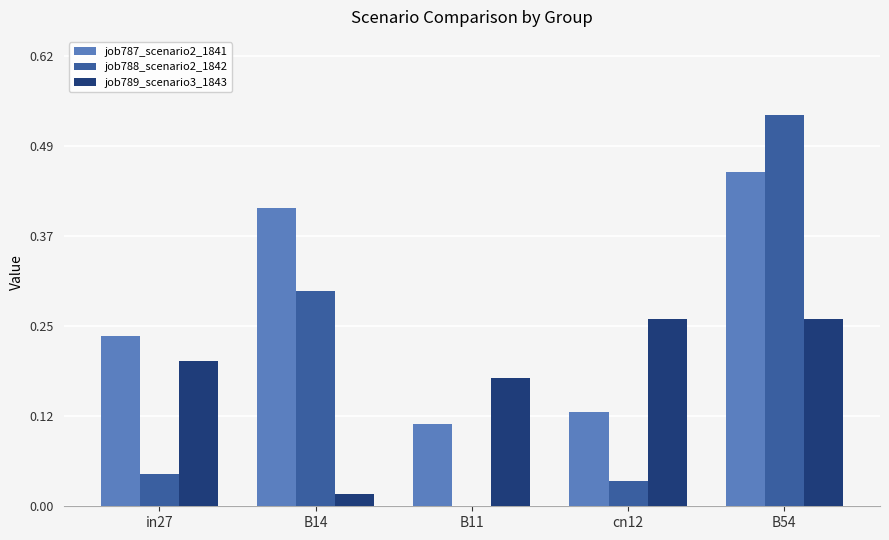

Is it true that job789_scenario3_1843 equals 0.3 at B54?

True